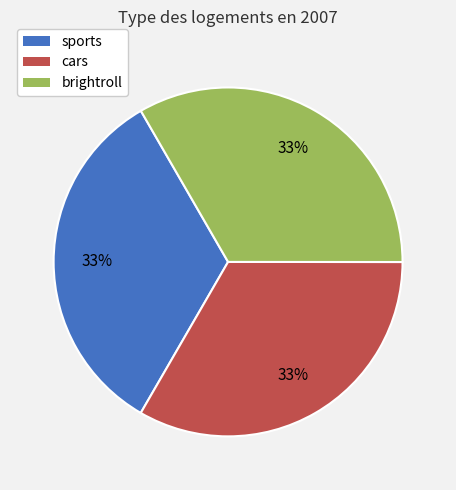

True or false: brightroll accounts for 42% of the total.

False